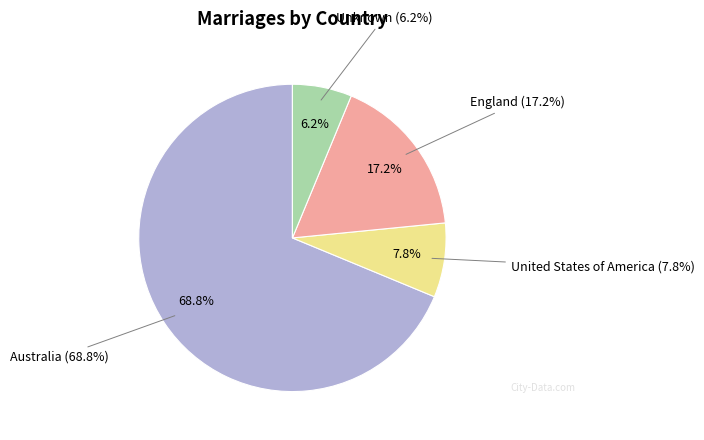

What is the smallest slice in the pie chart?

Unknown